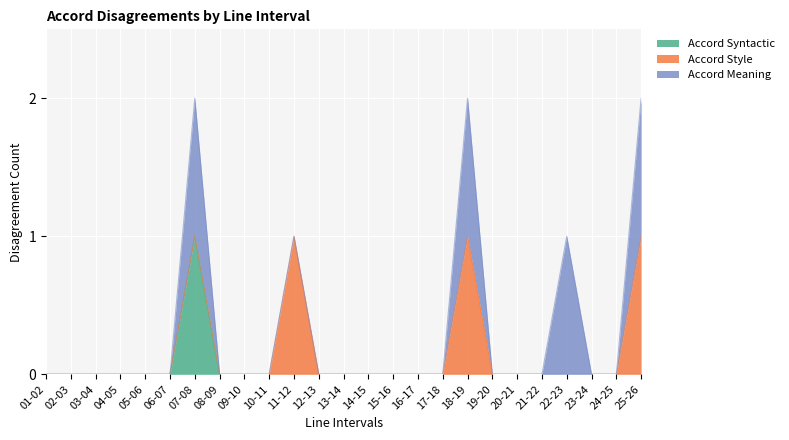

What are all the series names shown in the legend?

Accord Syntactic, Accord Style, Accord Meaning